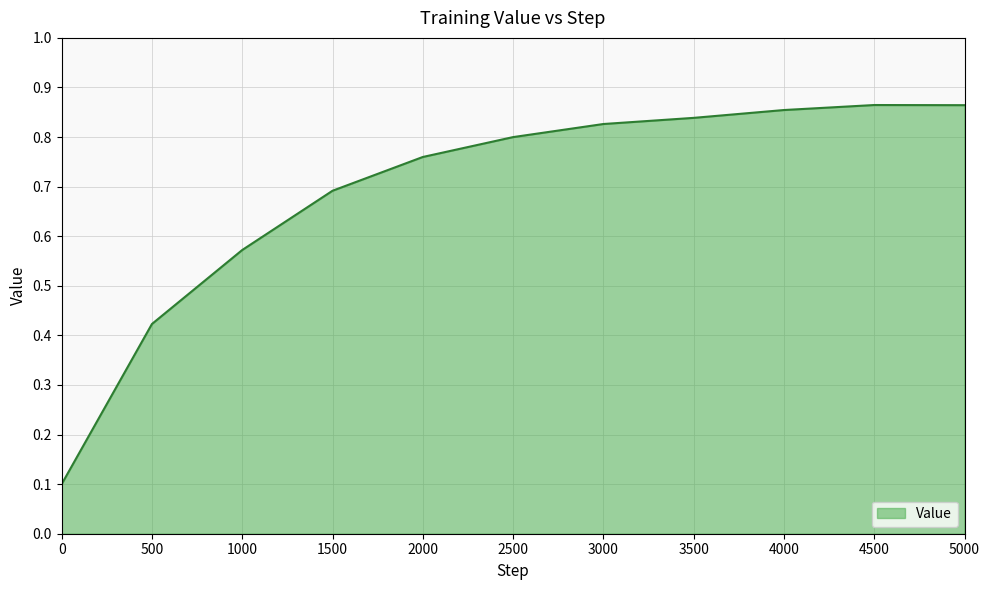

How many lines are shown in the chart?

1